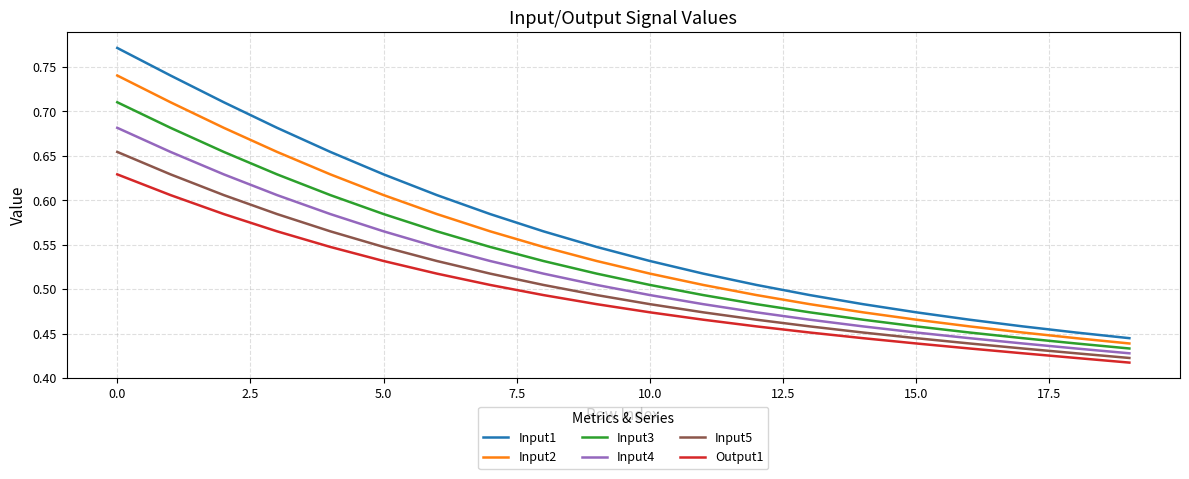

Is this an area chart (filled region under the line)?

No